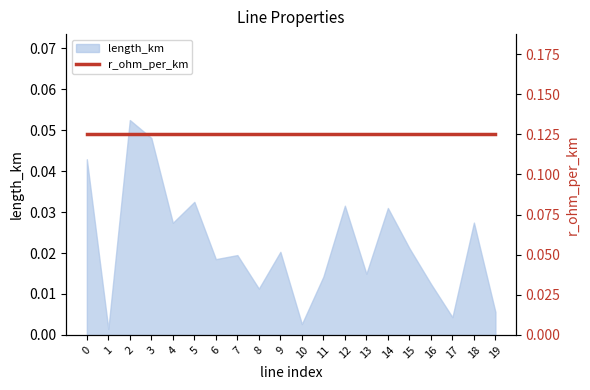

What is the sum of all values?

0.4